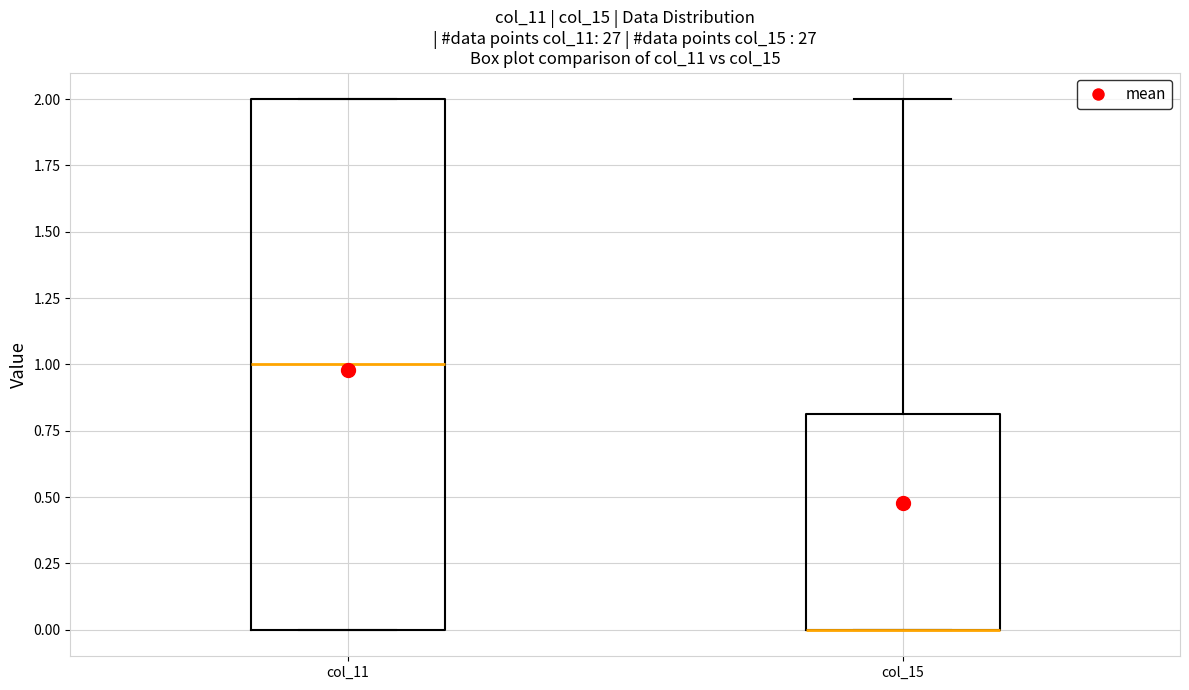

Reading left to right, read every box against the y-axis: the position of its median line, the range the box covers, and the ends of its whiskers. The values are not printed on the chart, so give them approximately, as read against the axis.

col_11: median 1.0, box 0.0 to 2.0, whiskers 0.0 to 2.0
col_15: median 0.0 (drawn on the box's lower edge), box 0.0 to 0.8, whiskers 0.0 to 2.0